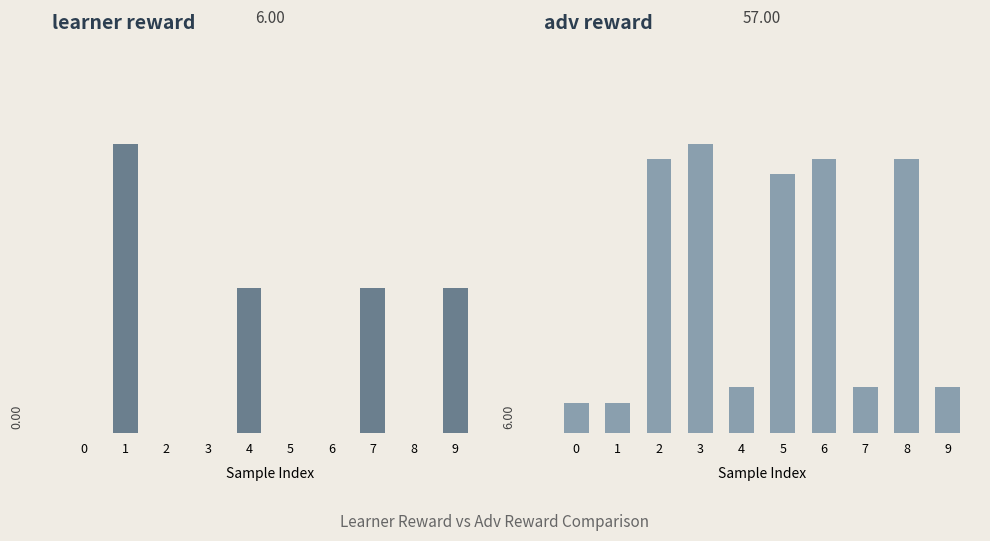

What are all the series names shown in the legend?

learner reward, adv reward